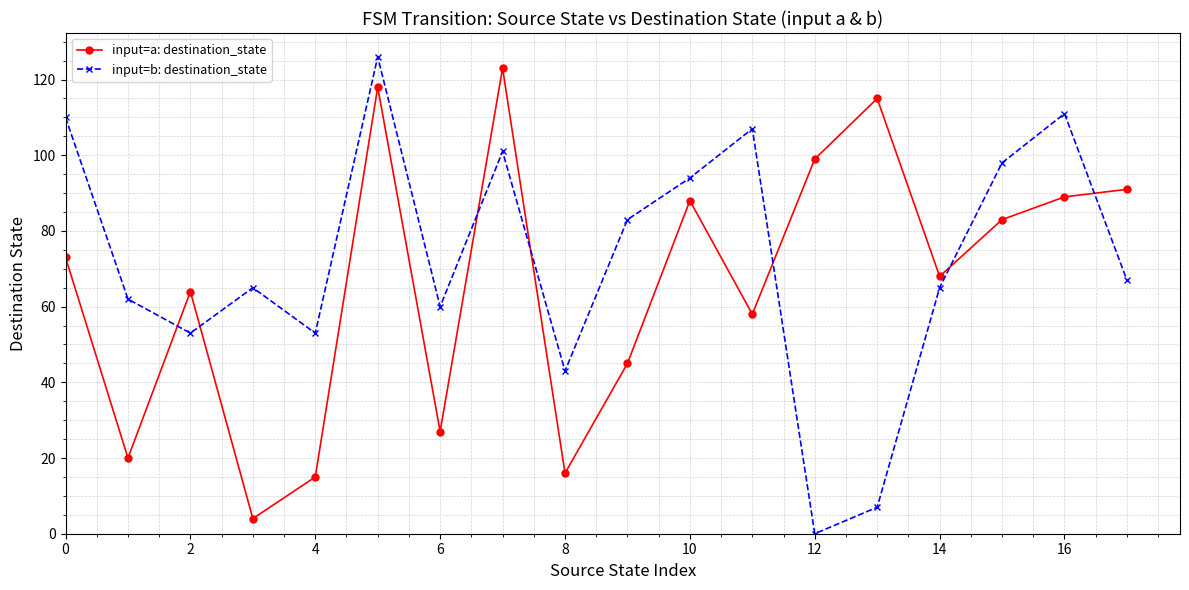

Rank the series by their average value, from lowest to highest.

input=a: destination_state, input=b: destination_state